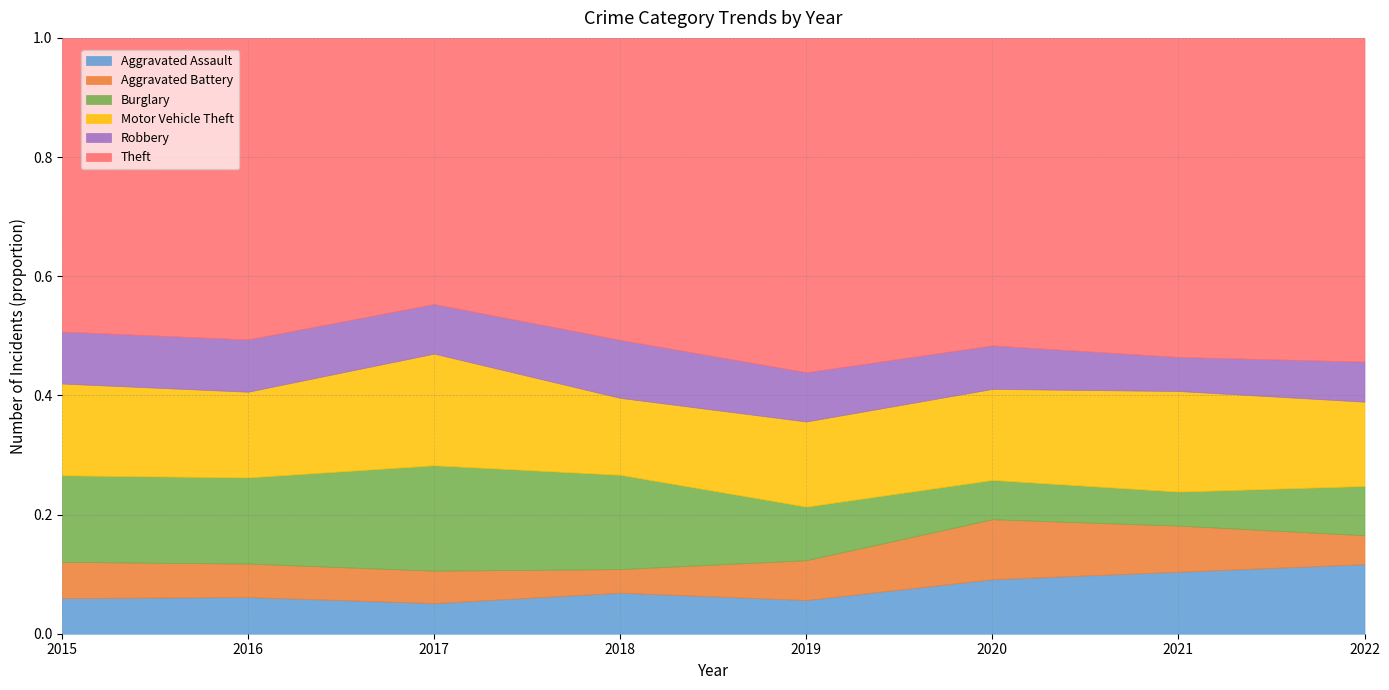

What is the total value across all series at 2020?

1.0